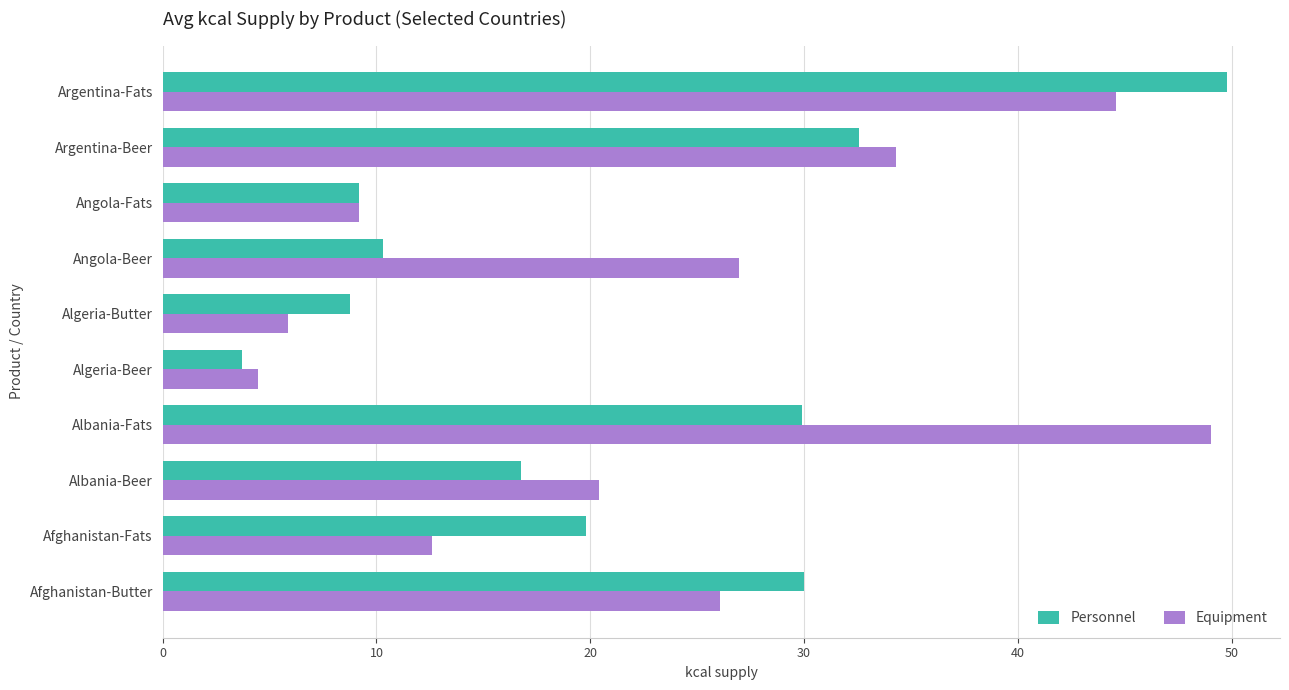

True or false: Personnel has a value of 16.8 at Albania-Beer.

True